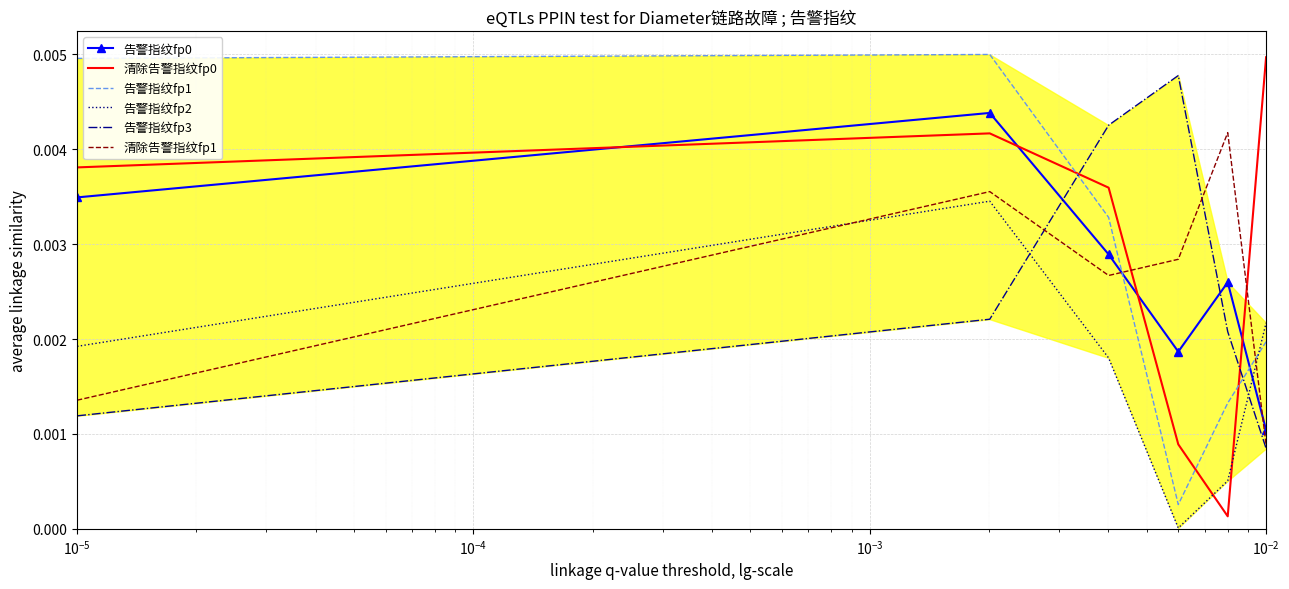

Rank the series by their maximum value, from highest to lowest.

告警指纹fp1, 清除告警指纹fp0, 告警指纹fp3, 告警指纹fp0, 清除告警指纹fp1, 告警指纹fp2